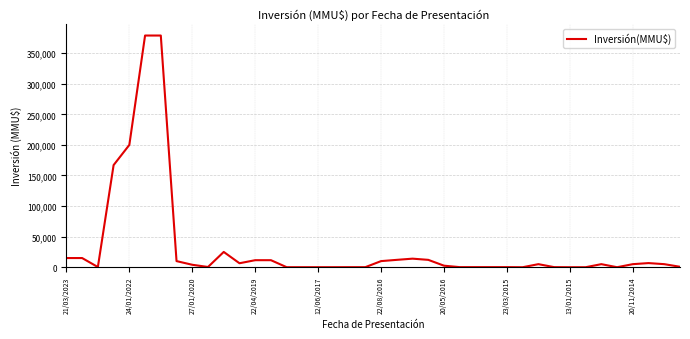

What is the difference between the maximum and minimum values?

378872